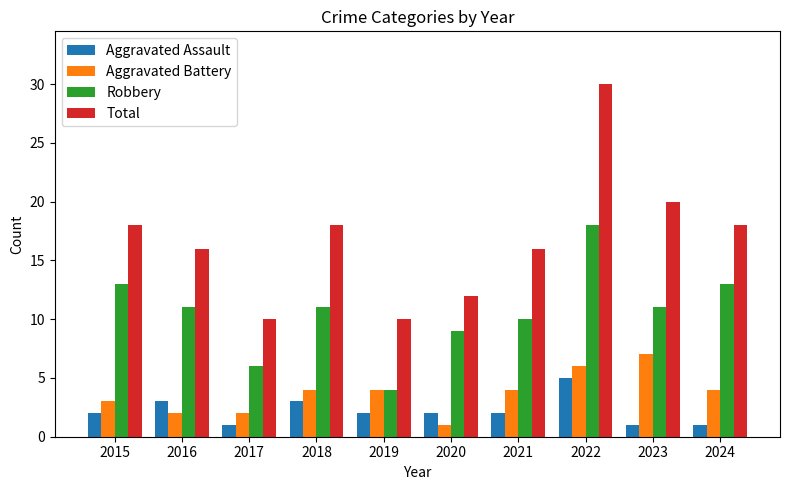

Is the value of Total at 2017 greater than the value of Aggravated Battery at 2023?

Yes